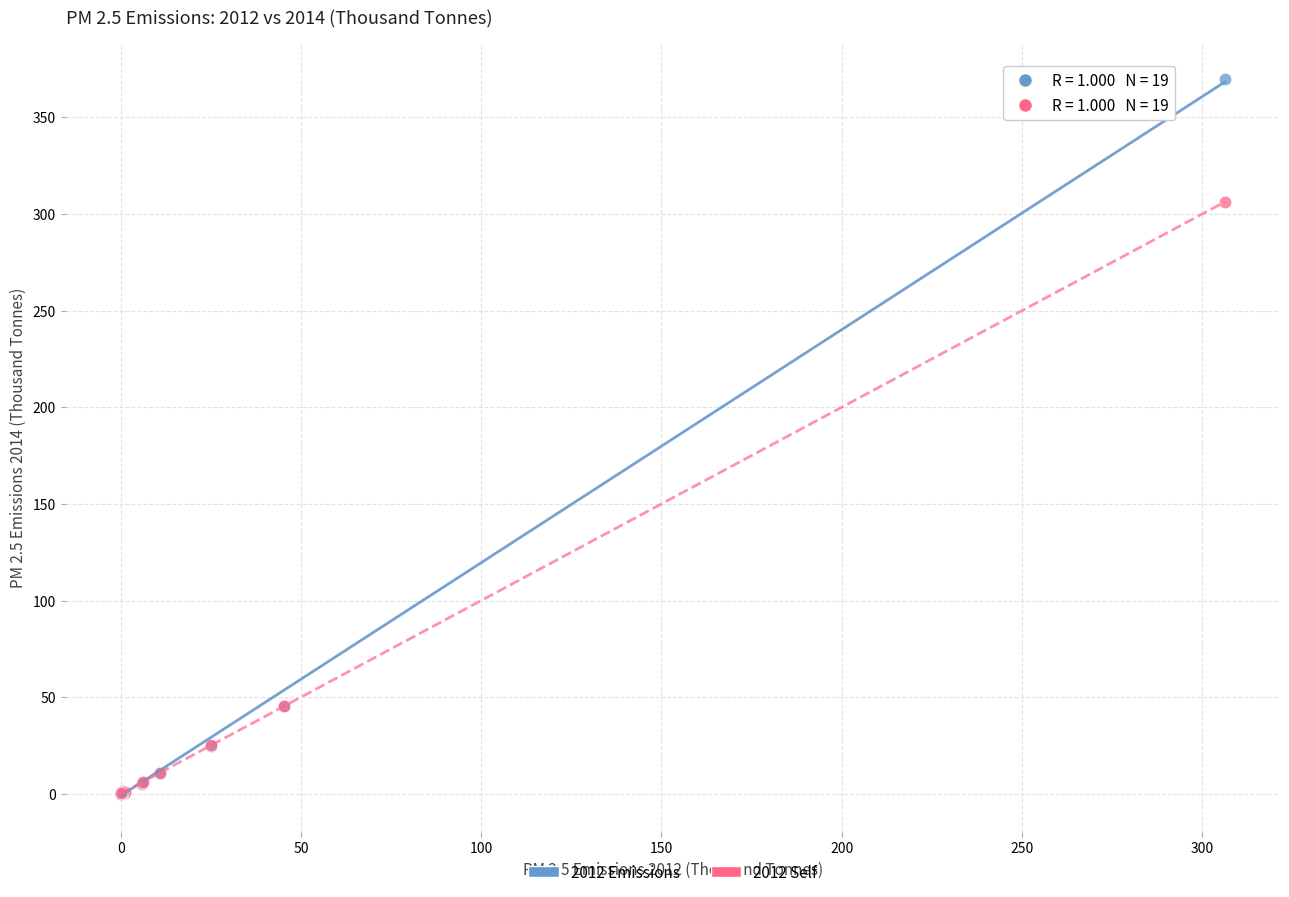

Across all series, what Y value is closest to 184?

306.3